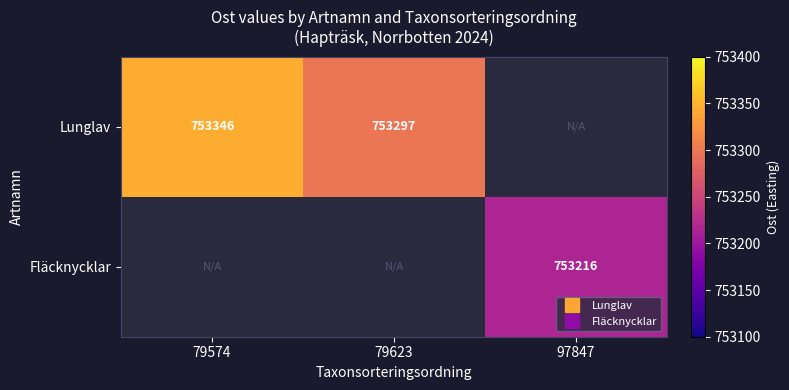

How many positive values does the Lunglav series have?

2